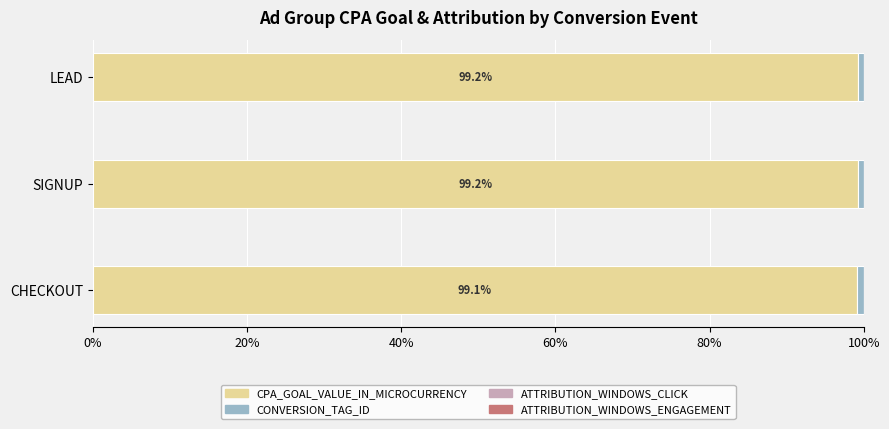

What is the highest value of the CPA_GOAL_VALUE_IN_MICROCURRENCY series?

99.2